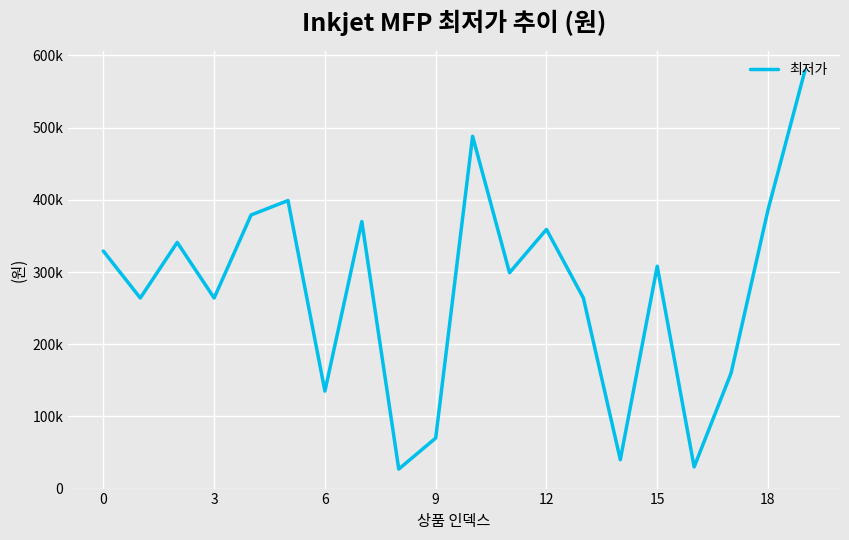

Does the chart display data point markers on the line(s)?

No